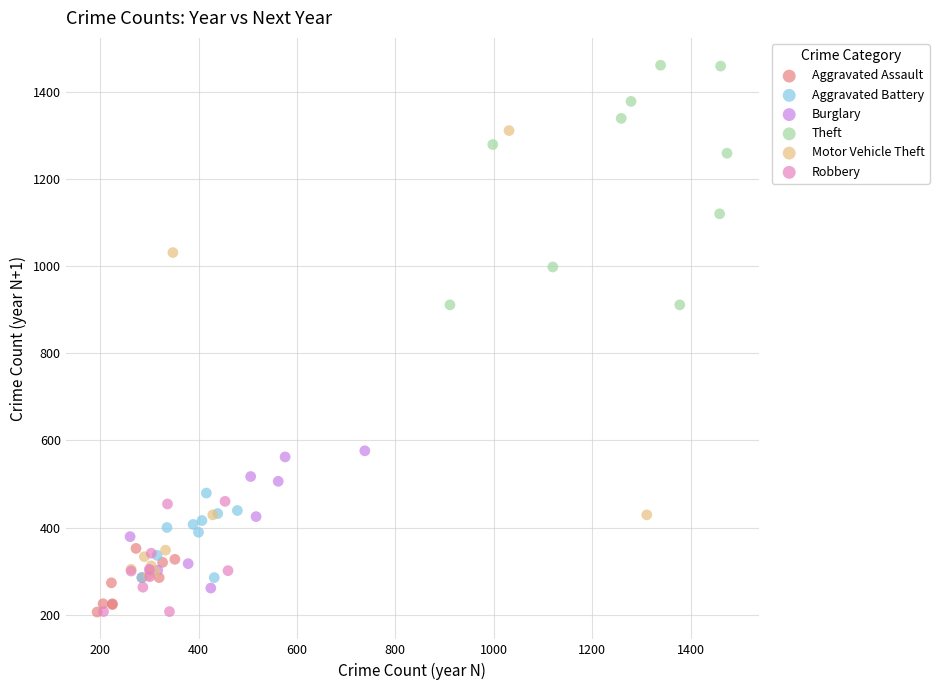

Which series has the largest Y range (max minus min)?

Motor Vehicle Theft